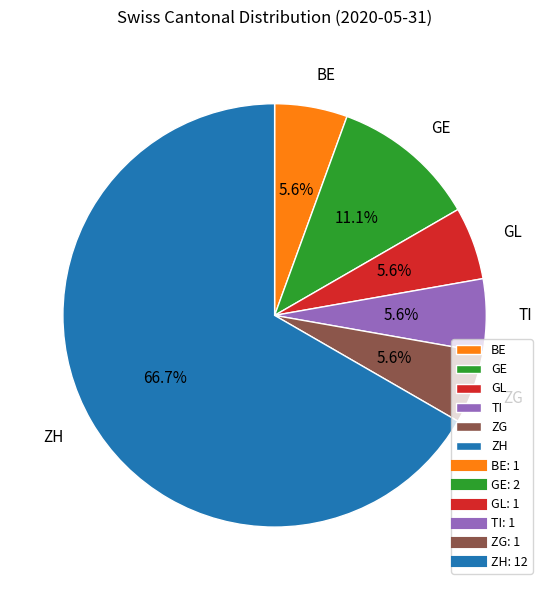

What percentage do TI and ZH together represent?

72.2%